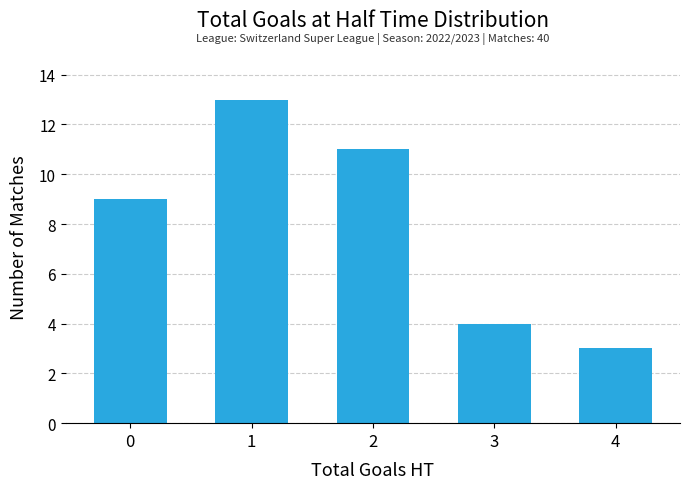

What is the value of the 4th bar from the left?

4